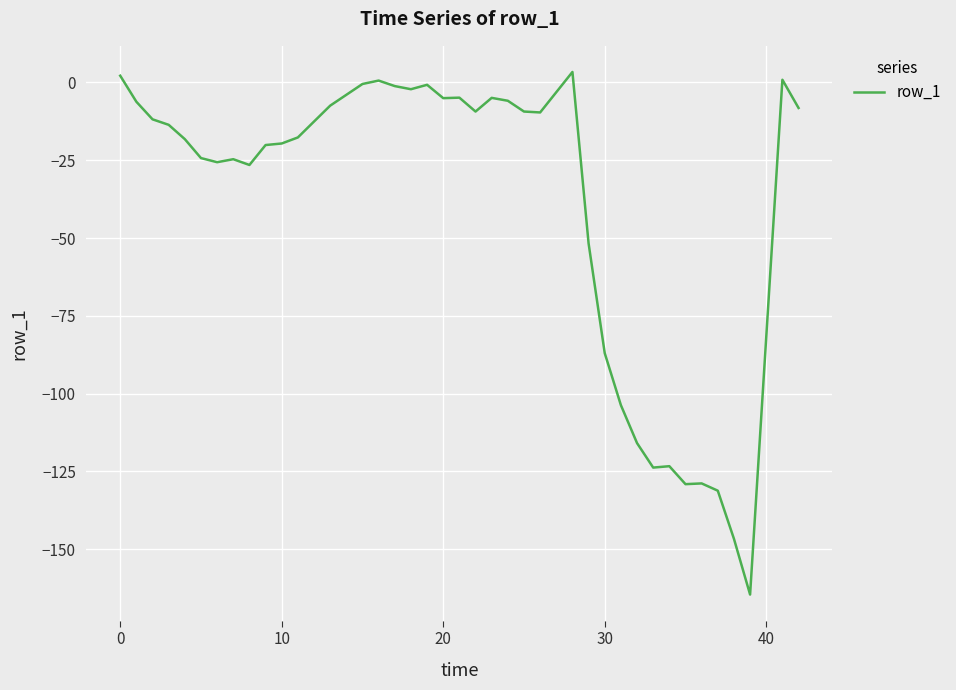

What is the minimum value shown in the chart?

-164.5